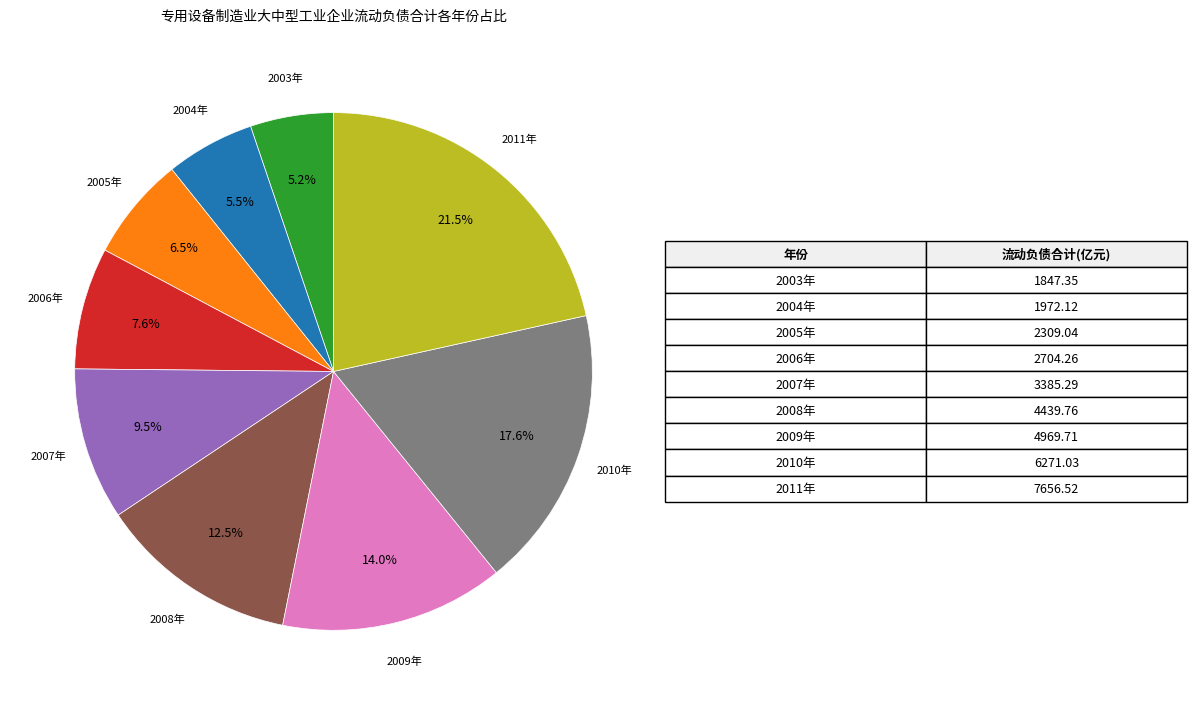

Does any single category account for the majority?

No